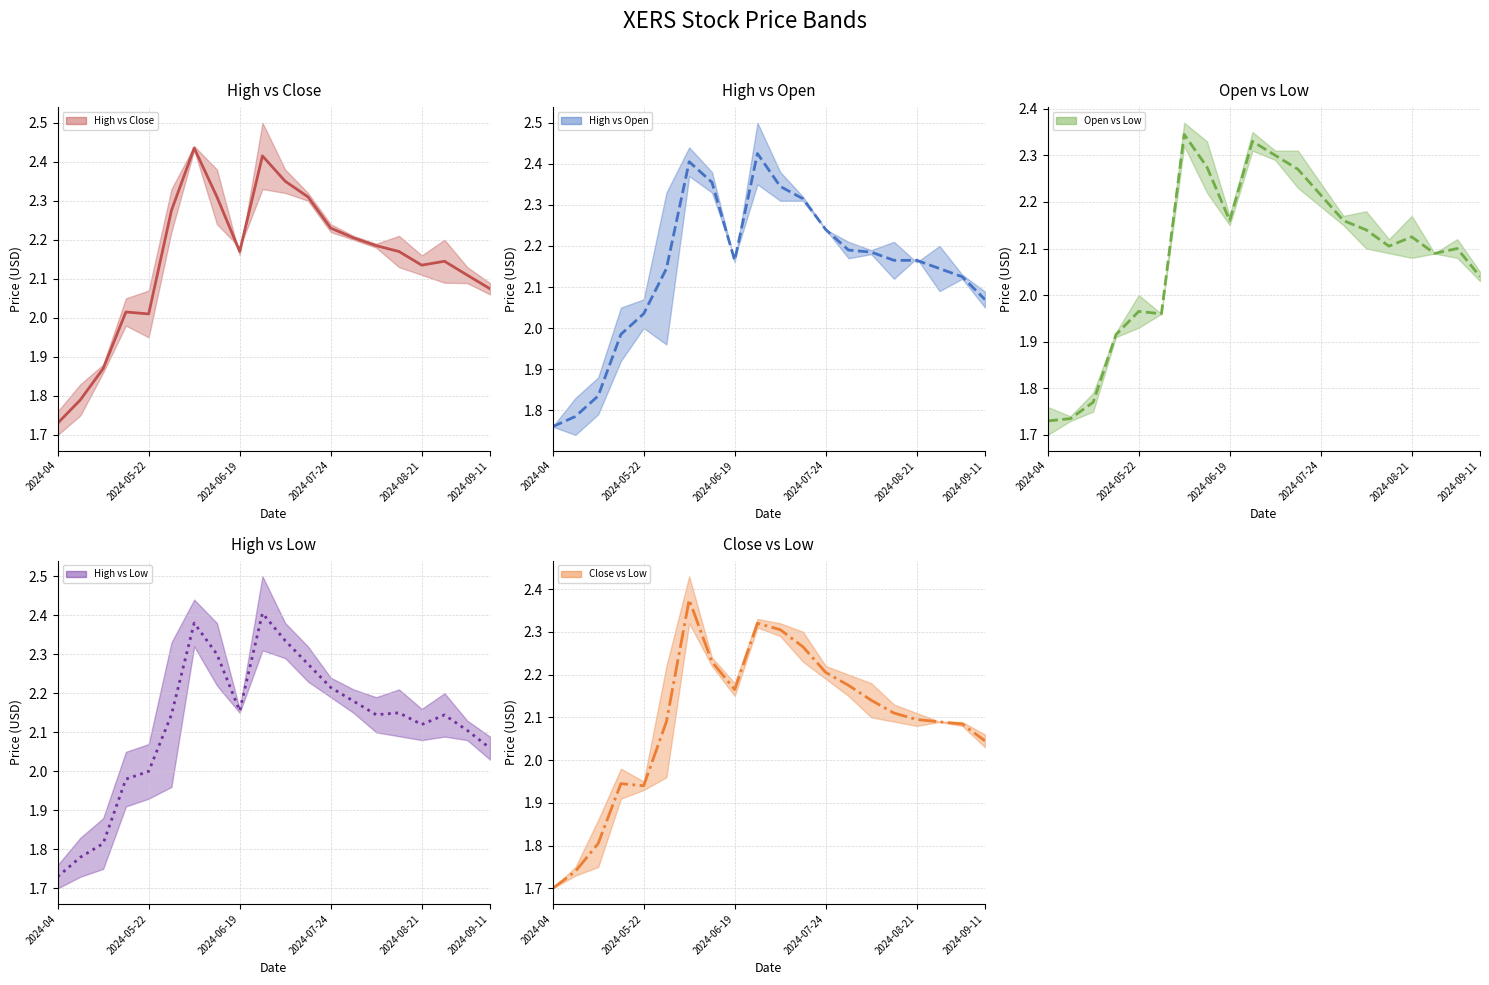

What is the value of the Close vs Low (mid) point at the 7th from the left?

2.4